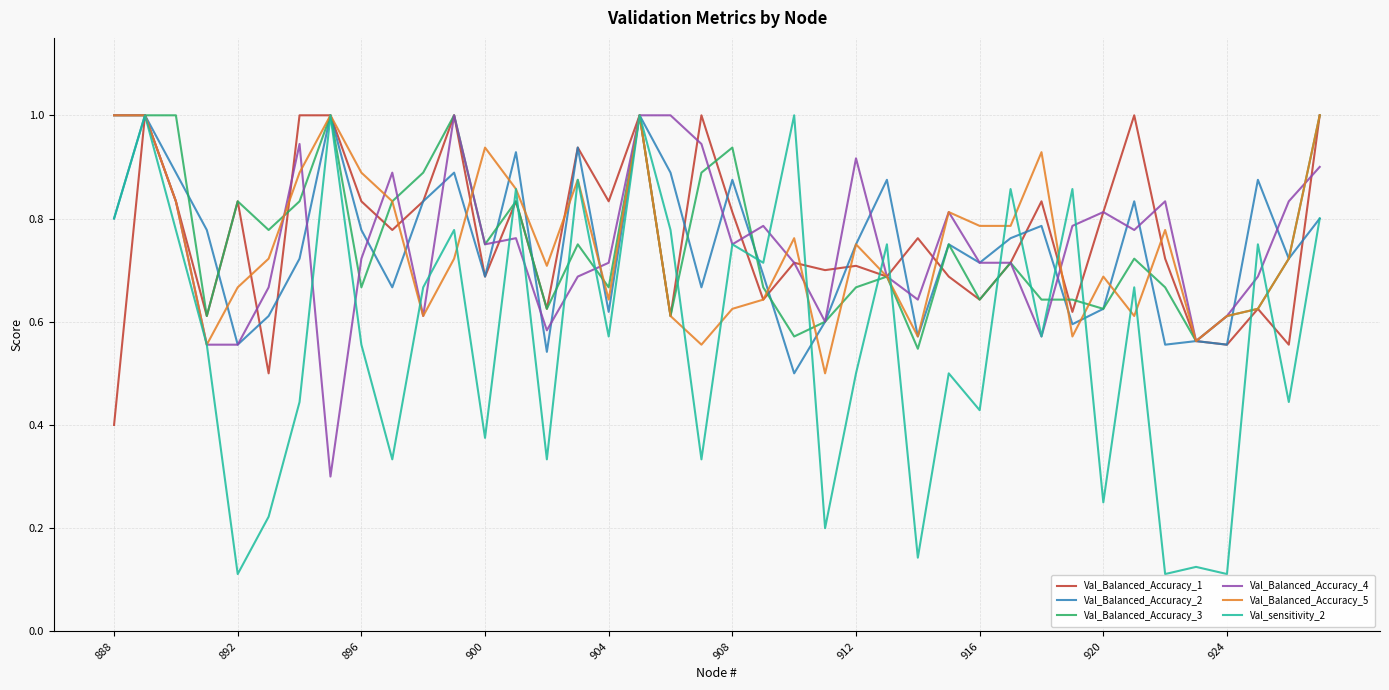

What is the highest value of the Val_sensitivity_2 series?

1.0